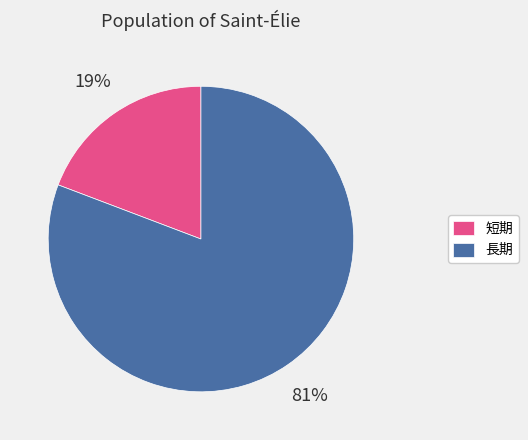

What percentage is the 長期 slice, to the nearest percent?

81%